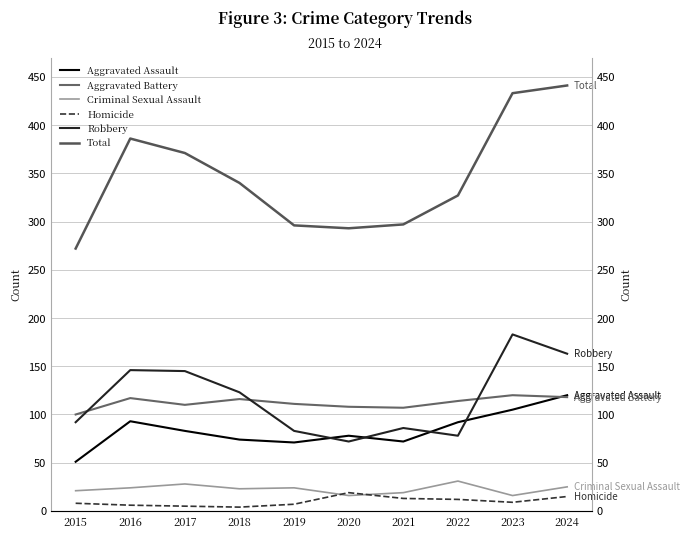

Where is the first local maximum for Aggravated Assault?

2016